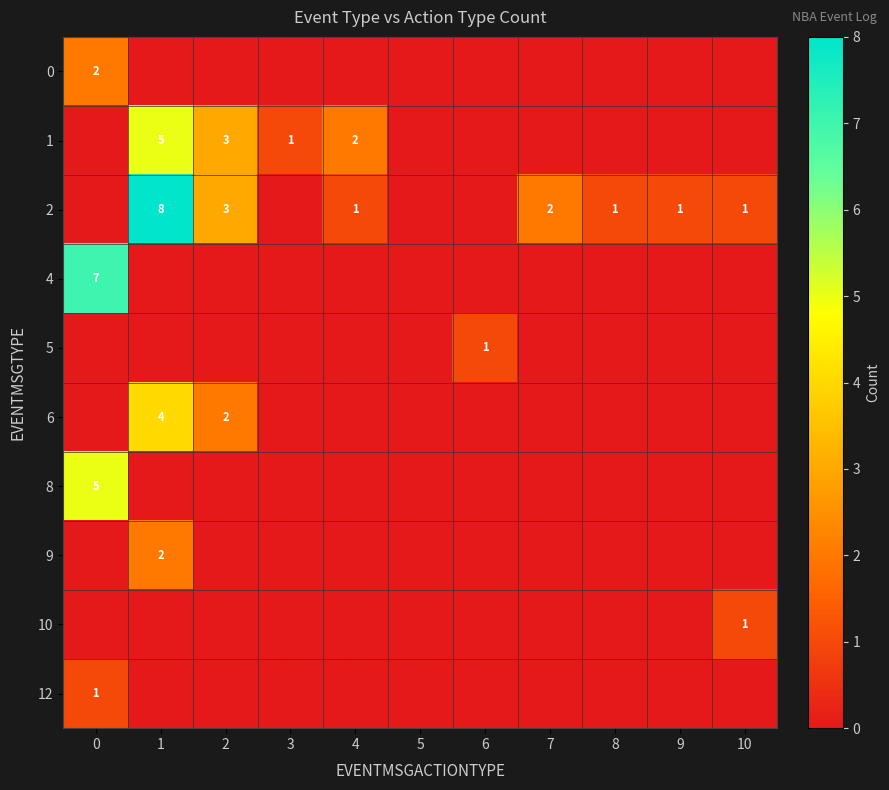

The value of 5 at 6 is 1. True or false?

True